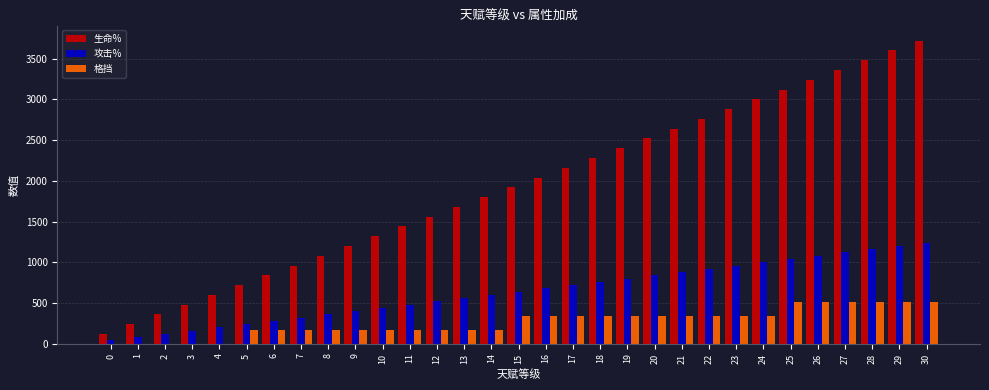

What is the sum of the 格挡 values at 17 and 1?

340